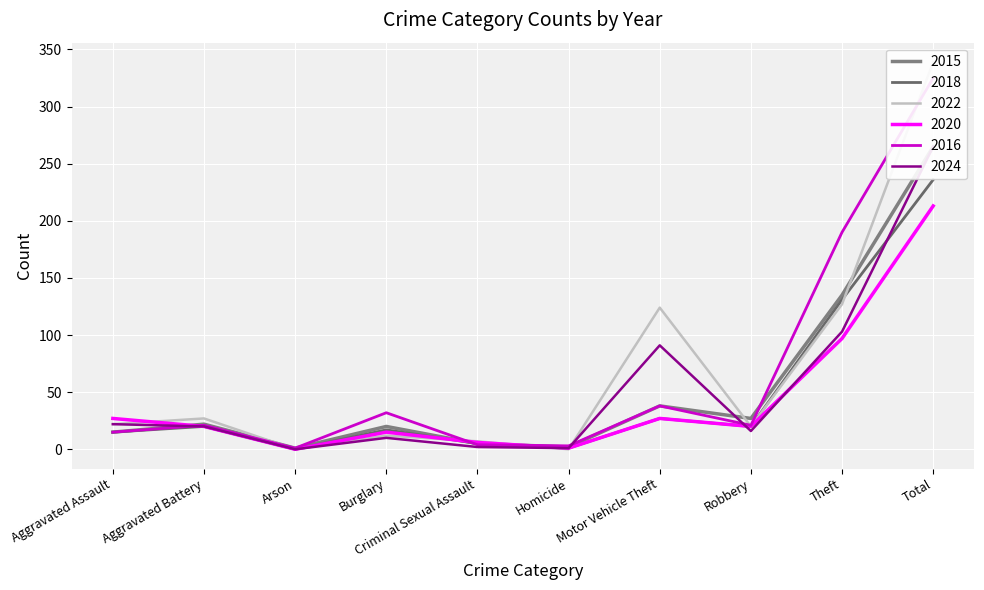

How many positive values does the 2024 series have?

9